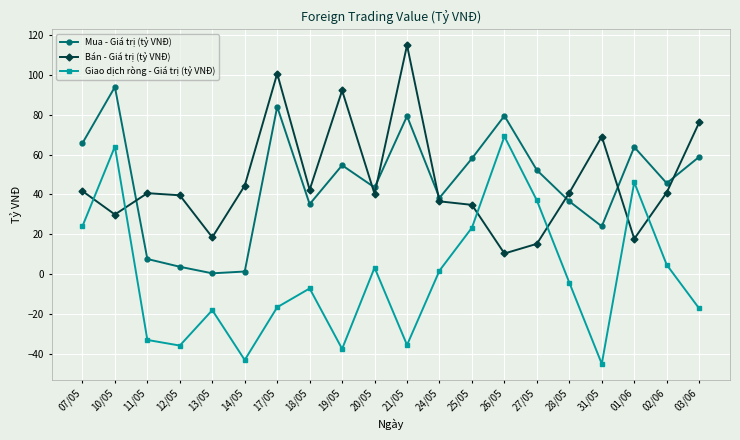

Is this an area chart (filled region under the line)?

No